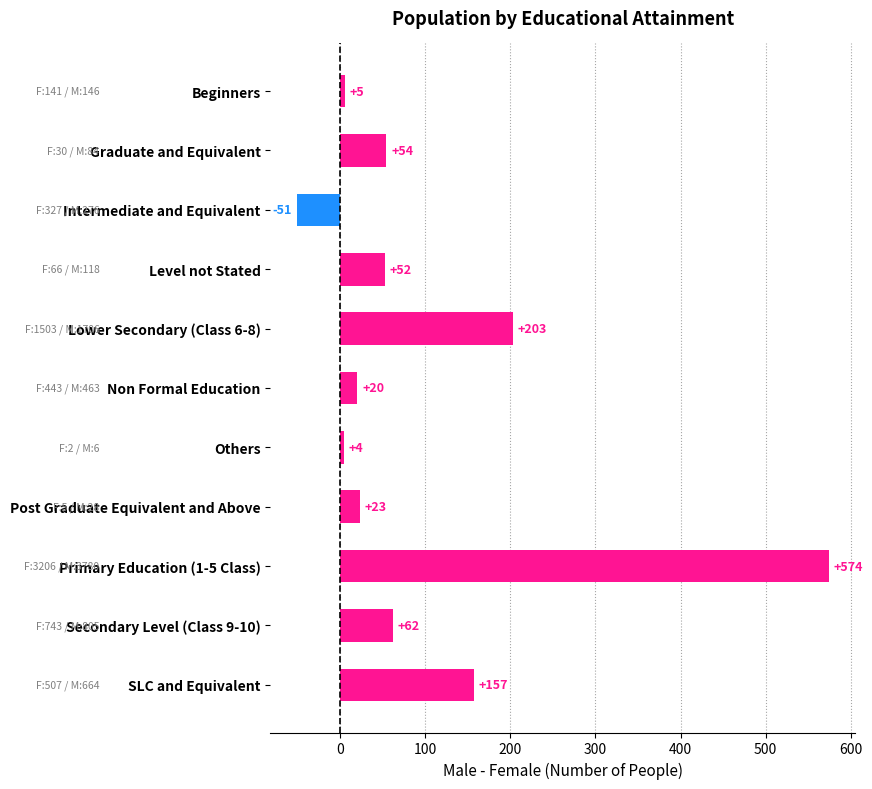

Rank the categories by value from highest to lowest.

Primary Education (1-5 Class), Lower Secondary (Class 6-8), SLC and Equivalent, Secondary Level (Class 9-10), Graduate and Equivalent, Level not Stated, Post Graduate Equivalent and Above, Non Formal Education, Beginners, Others, Intermediate and Equivalent